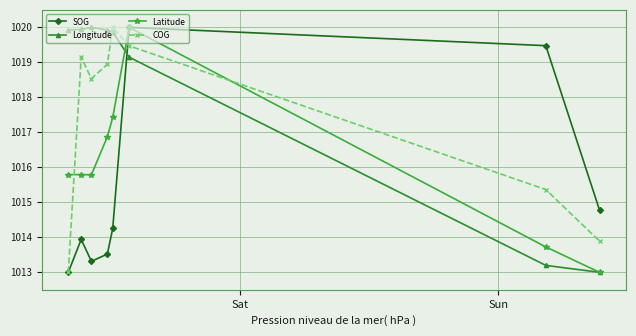

After their last crossing, which series has the higher values: SOG or Longitude?

SOG